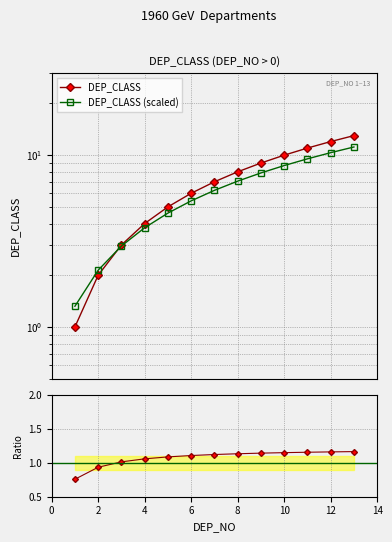

Reading left to right, what are all the values shown in this chart?

DEP_CLASS: 0=1.0	2=2.0	4=3.0	6=4.0	8=5.0	10=6.0	12=7.0	14=8.0	8=9.0	9=10.0	10=11.0	11=12.0	12=13.0
DEP_CLASS (scaled): 0=1.3	2=2.1	4=3.0	6=3.8	8=4.6	10=5.4	12=6.2	14=7.1	8=7.9	9=8.7	10=9.5	11=10.3	12=11.2
Ratio DEP_CLASS / scaled: 0=0.8	2=0.9	4=1.0	6=1.1	8=1.1	10=1.1	12=1.1	14=1.1	8=1.1	9=1.1	10=1.2	11=1.2	12=1.2